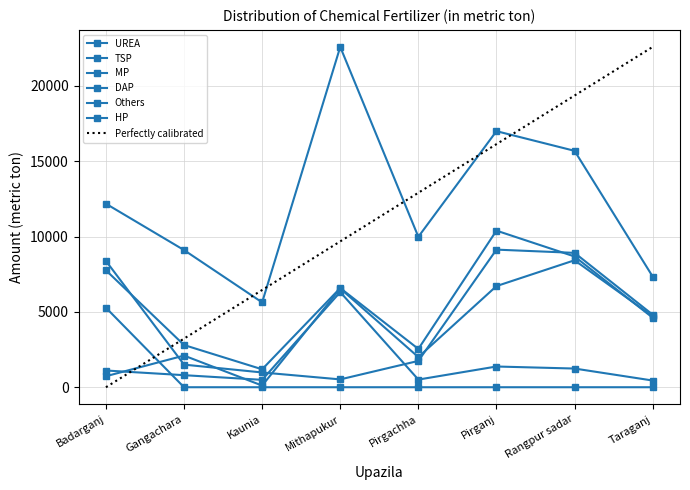

How many data points does each series have?

8